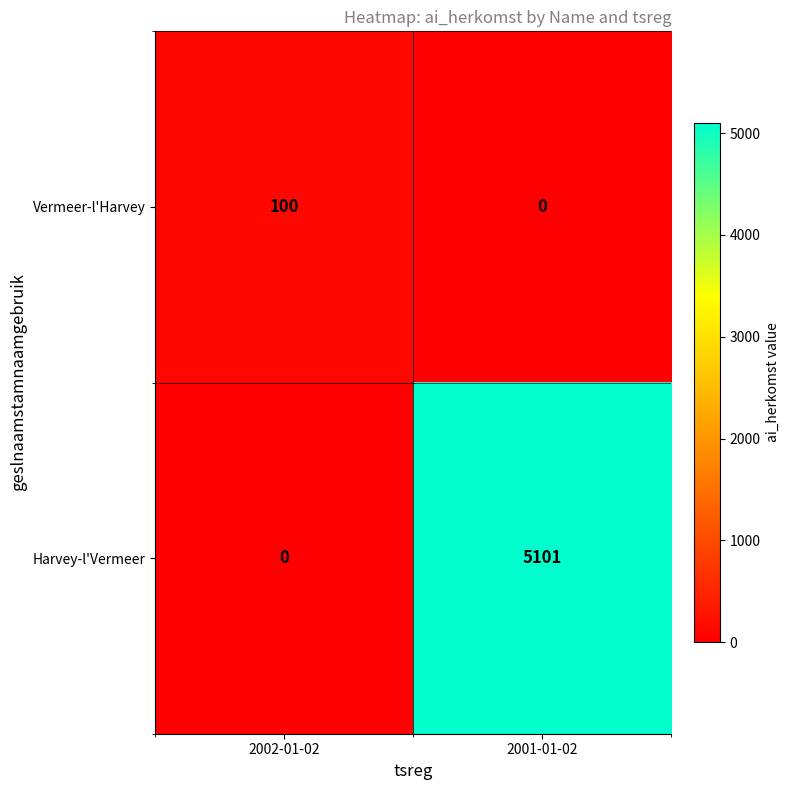

The Vermeer-l'Harvey series shows 61 at 2001-01-02. True or false?

False